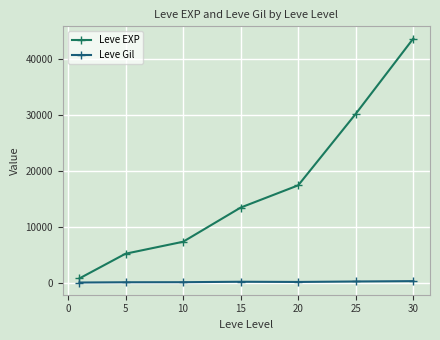

Does the chart have visible grid lines?

Yes